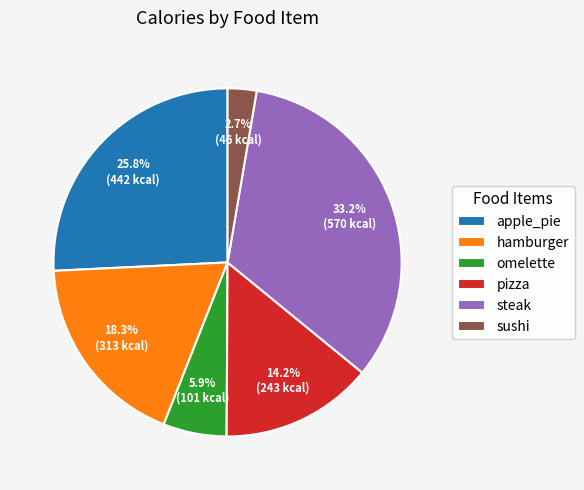

Approximately how many times larger is the value at omelette compared to sushi?

2.2